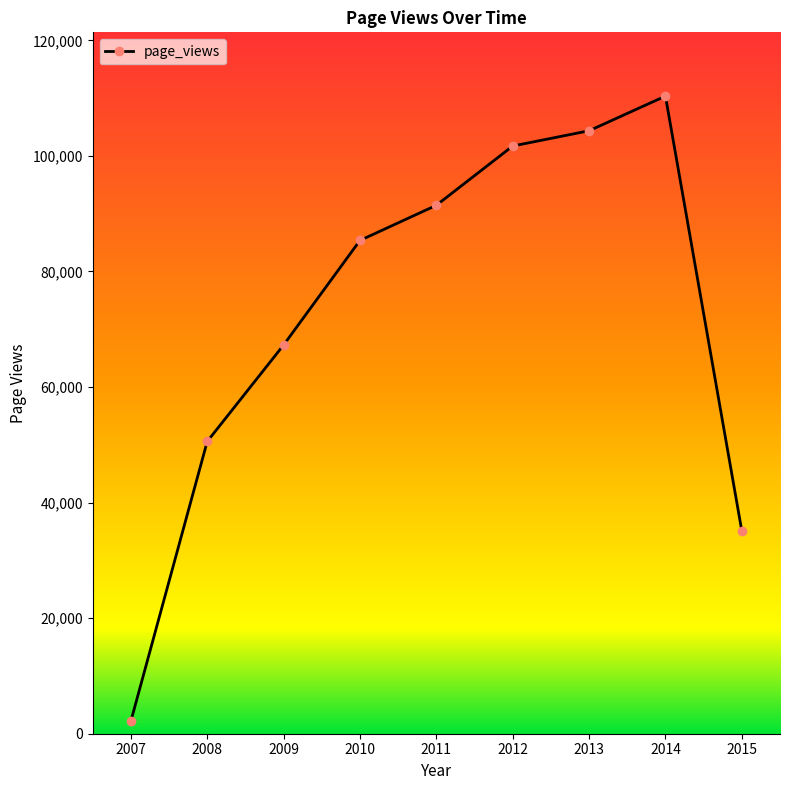

List the labels in order of value, largest first.

2014, 2013, 2012, 2011, 2010, 2009, 2008, 2015, 2007